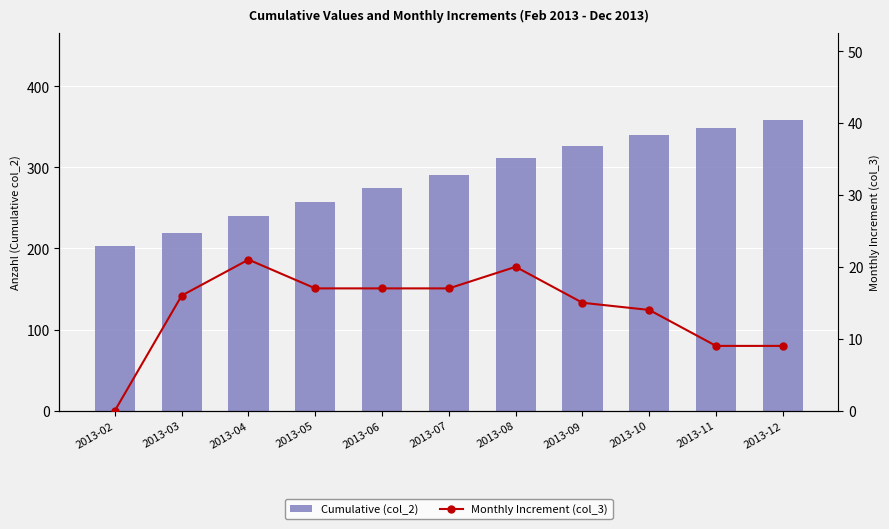

At 2013-10, list the series in order from smallest to largest.

Monthly Increment (col_3), Cumulative (col_2)